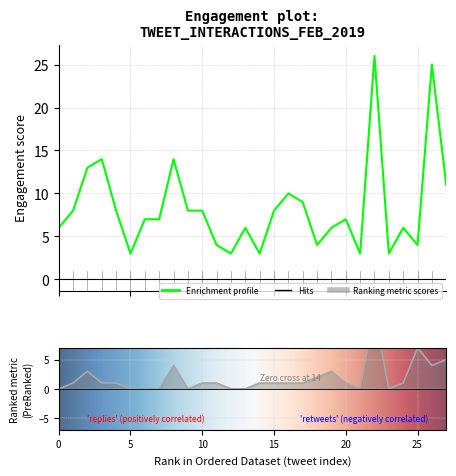

What is the difference between the maximum and second lowest values in the likes_count series?

23